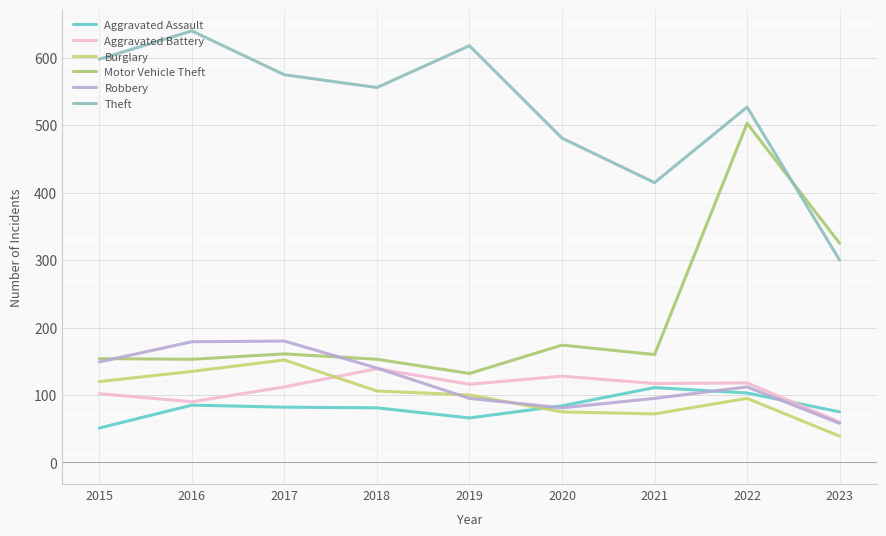

How many lines are shown in the chart?

6